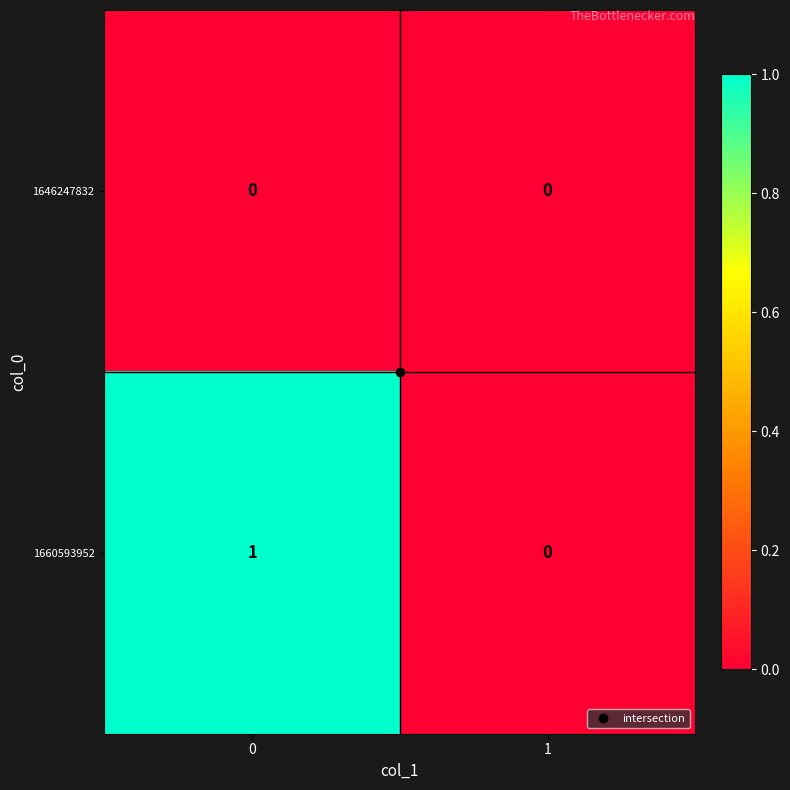

Rank the series by their average value, from lowest to highest.

1646247832, 1660593952